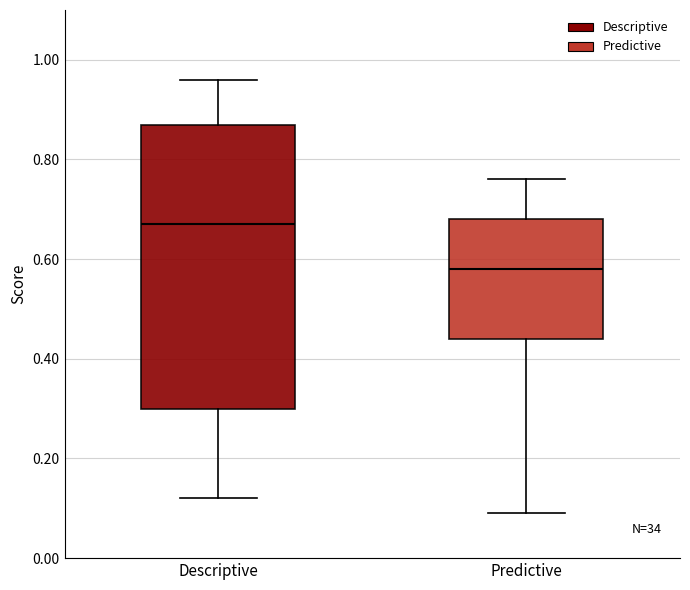

Which box has the highest median line?

Descriptive